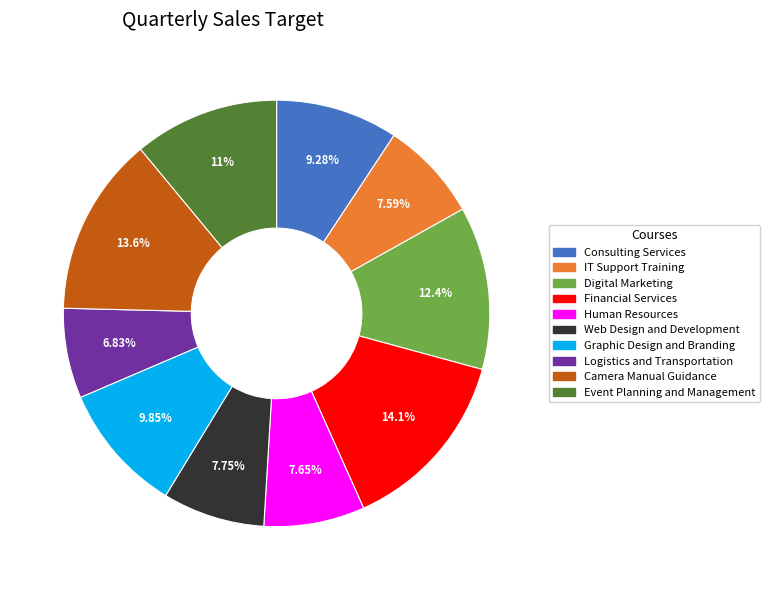

True or false: Graphic Design and Branding accounts for 1% of the total.

False